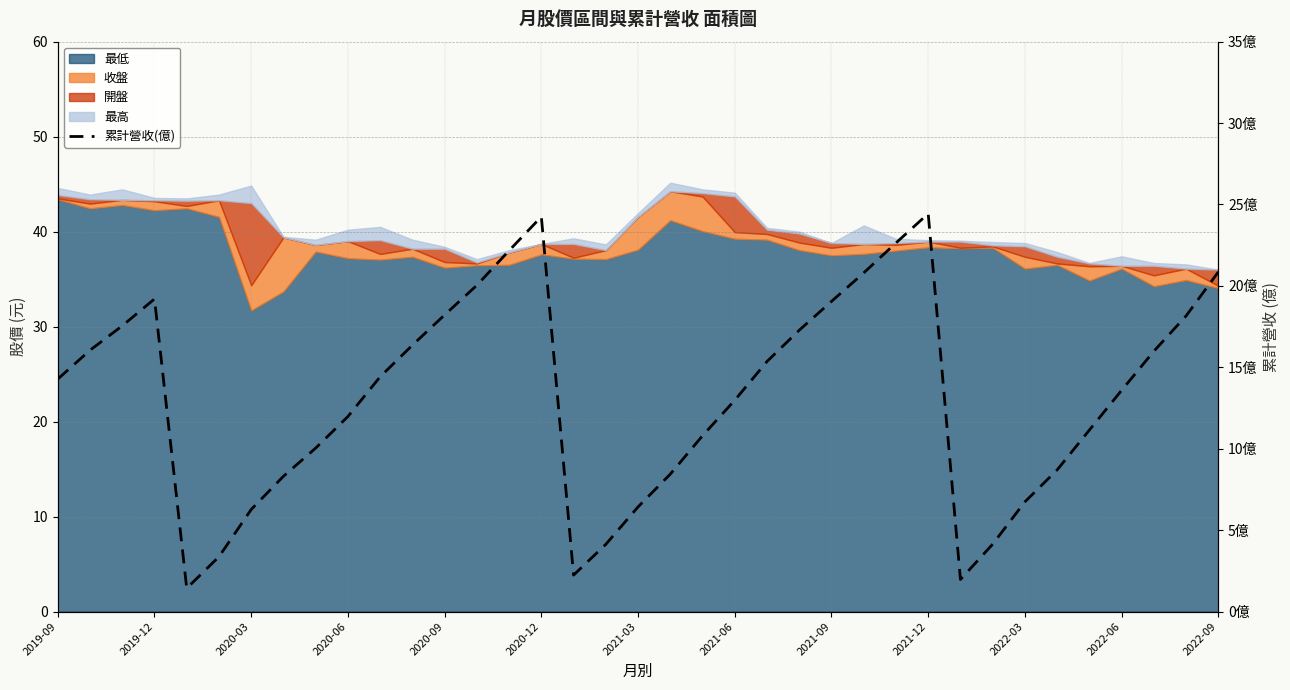

What is the ratio of the value at 21 to the value at 28?

6.6